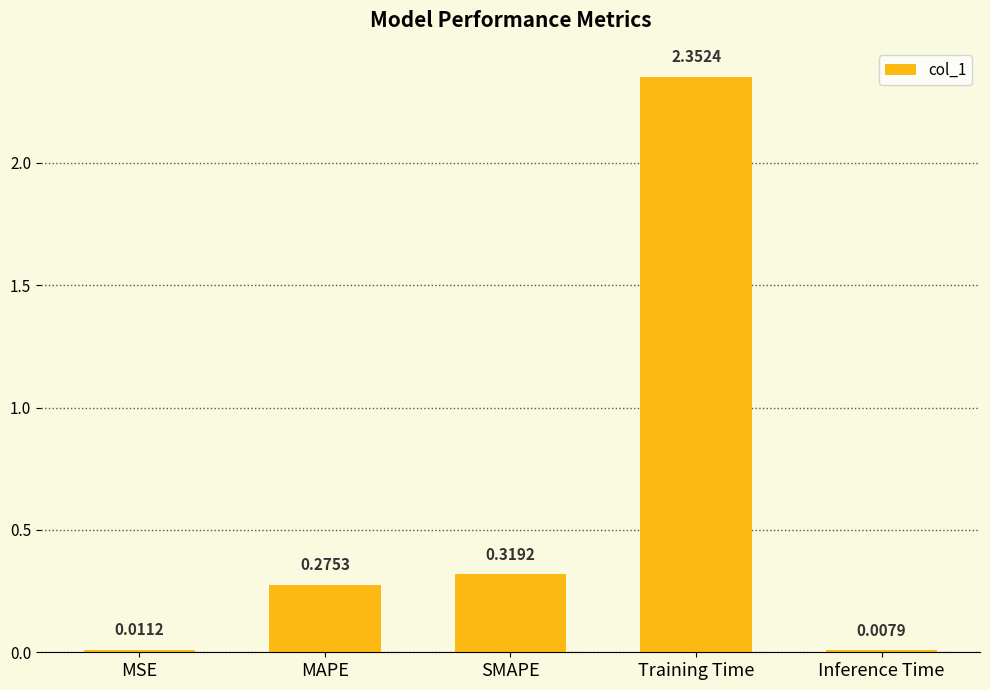

What position from the right is MSE?

5